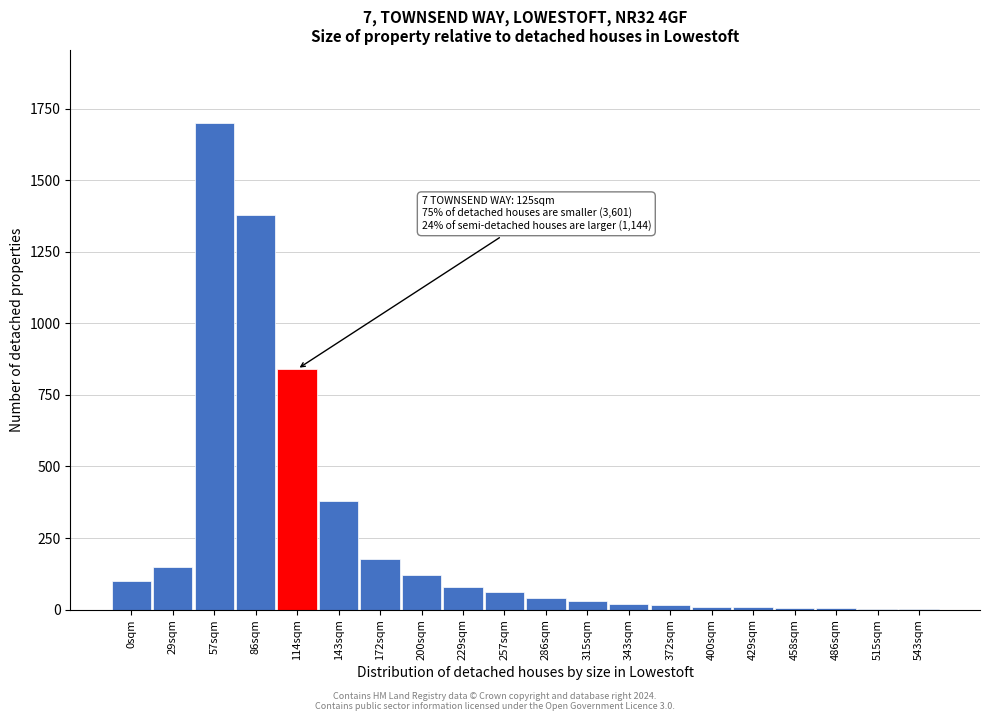

Approximately how many times larger is the value at 172sqm compared to 286sqm?

4.4